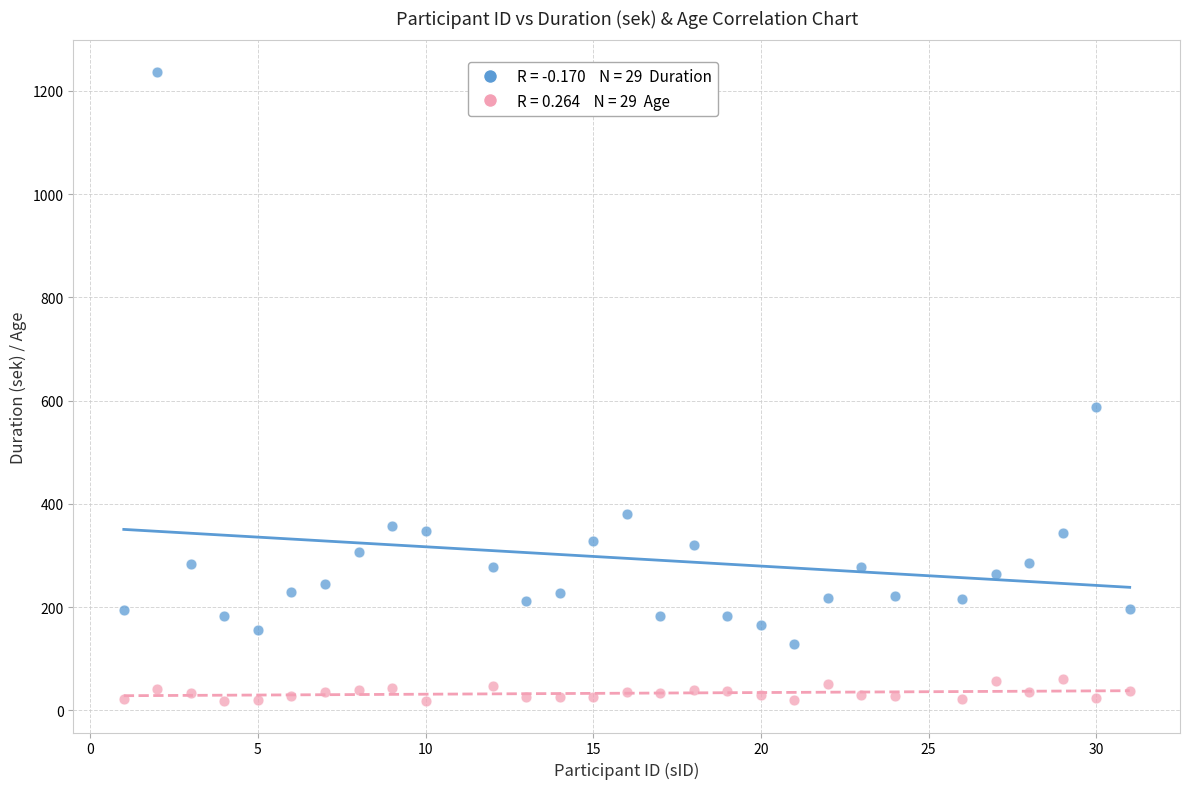

Across all data points, what is the range of X values (max minus min)?

30